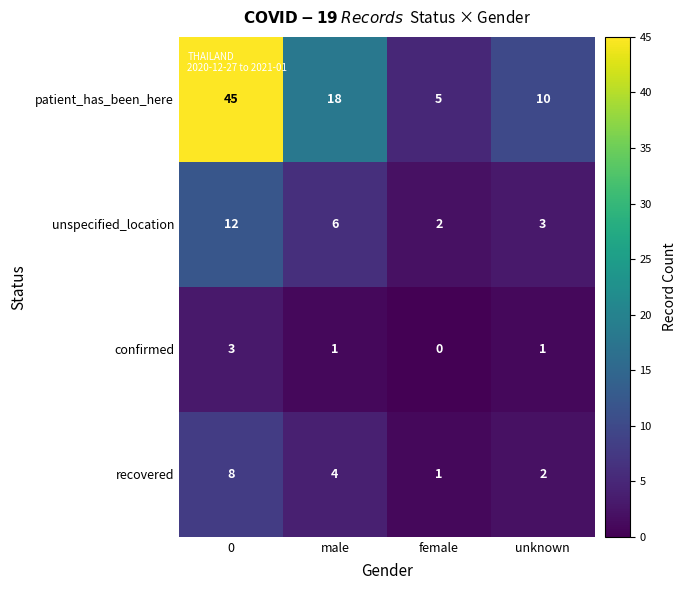

At how many categories does at least one series exceed 35?

1